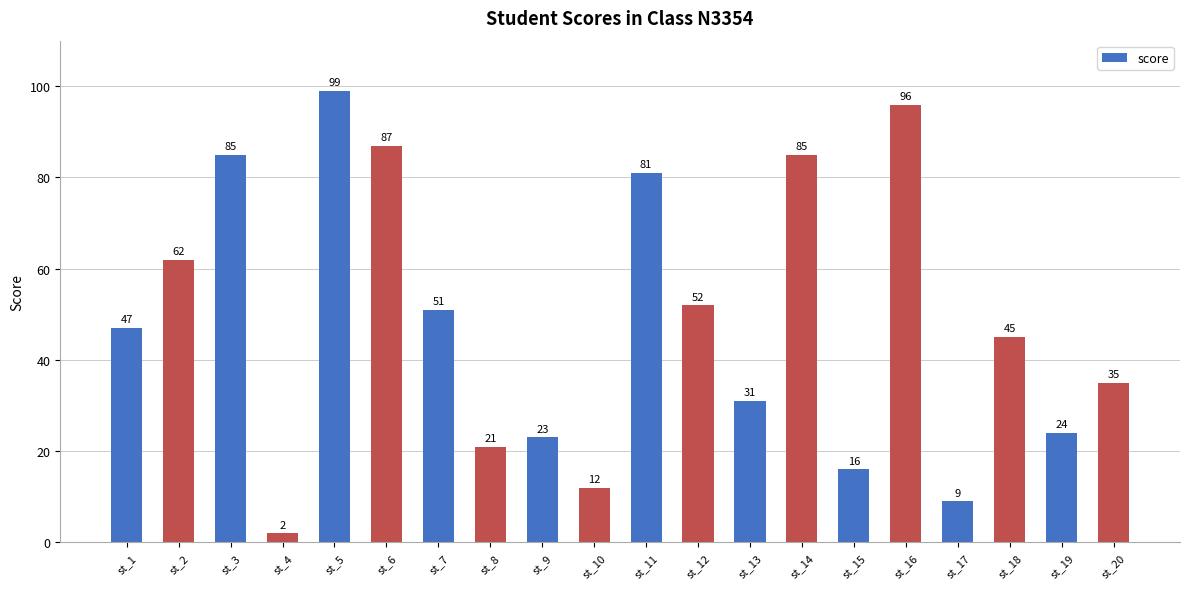

What is the approximate value at st_20?

35